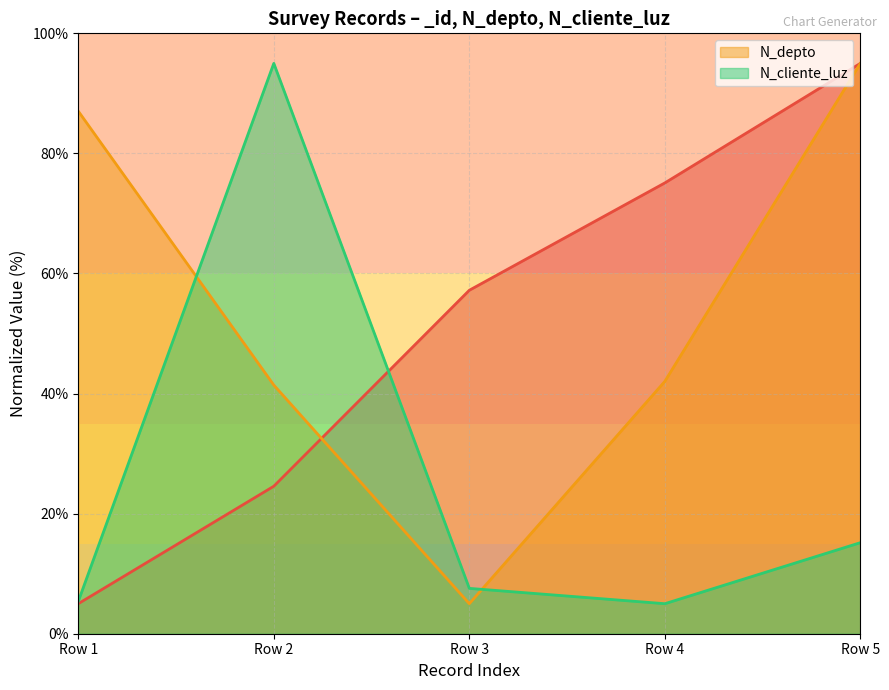

The N_depto series shows 95.0 at Row 5. True or false?

True